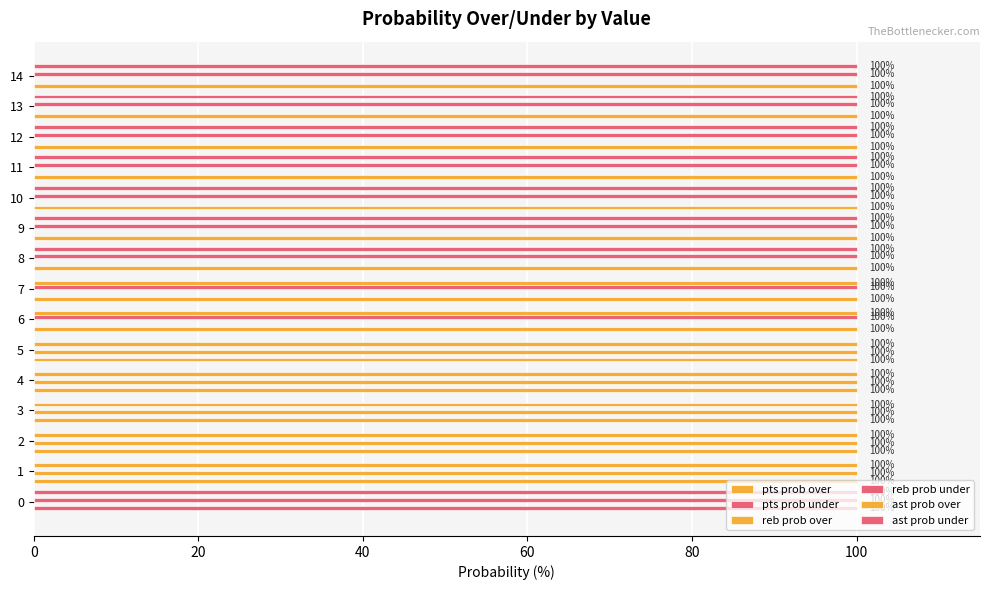

What position from the right is 14?

1